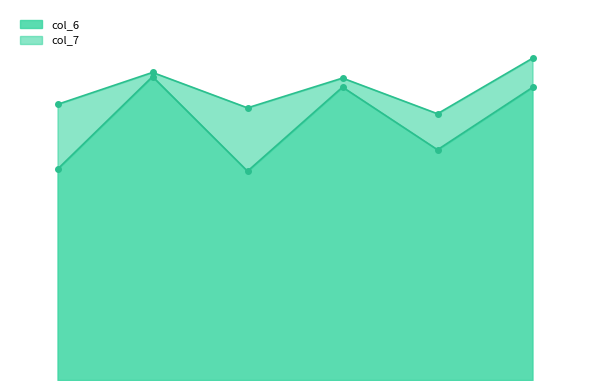

What is the total value across all series at 5cxxC76?

15.4